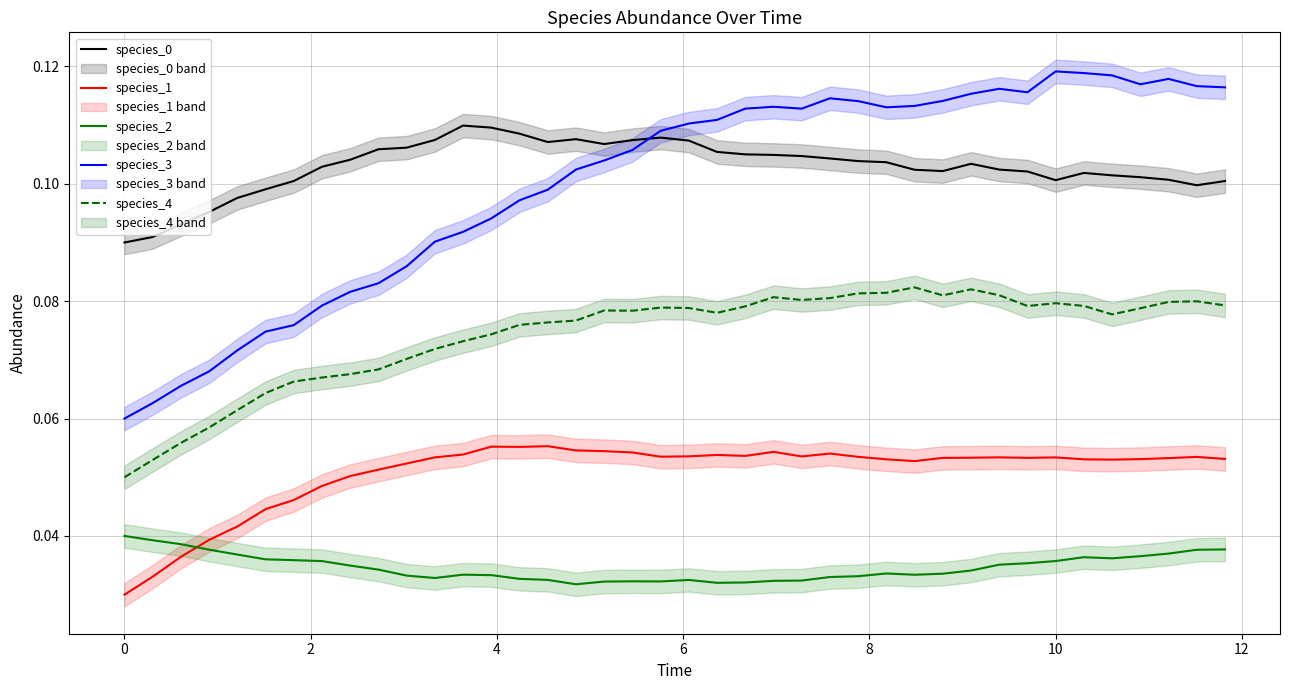

Is it true that species_0 equals 0.1 at 10?

True